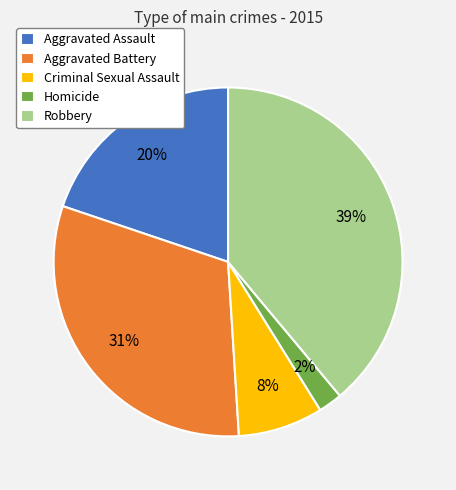

To the nearest percent, what is the combined percentage of Homicide and Robbery?

41%